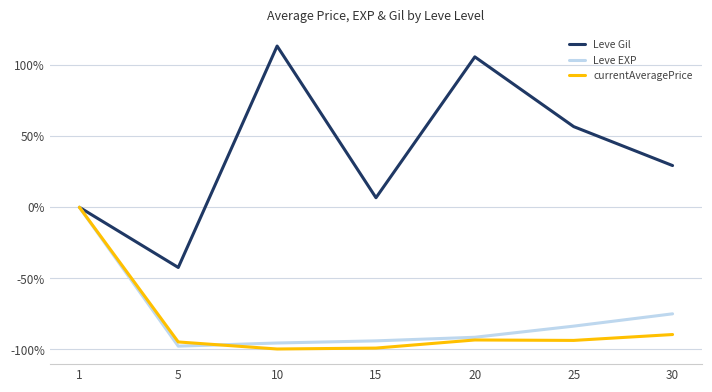

Where does the Leve Gil series first go above 29?

10